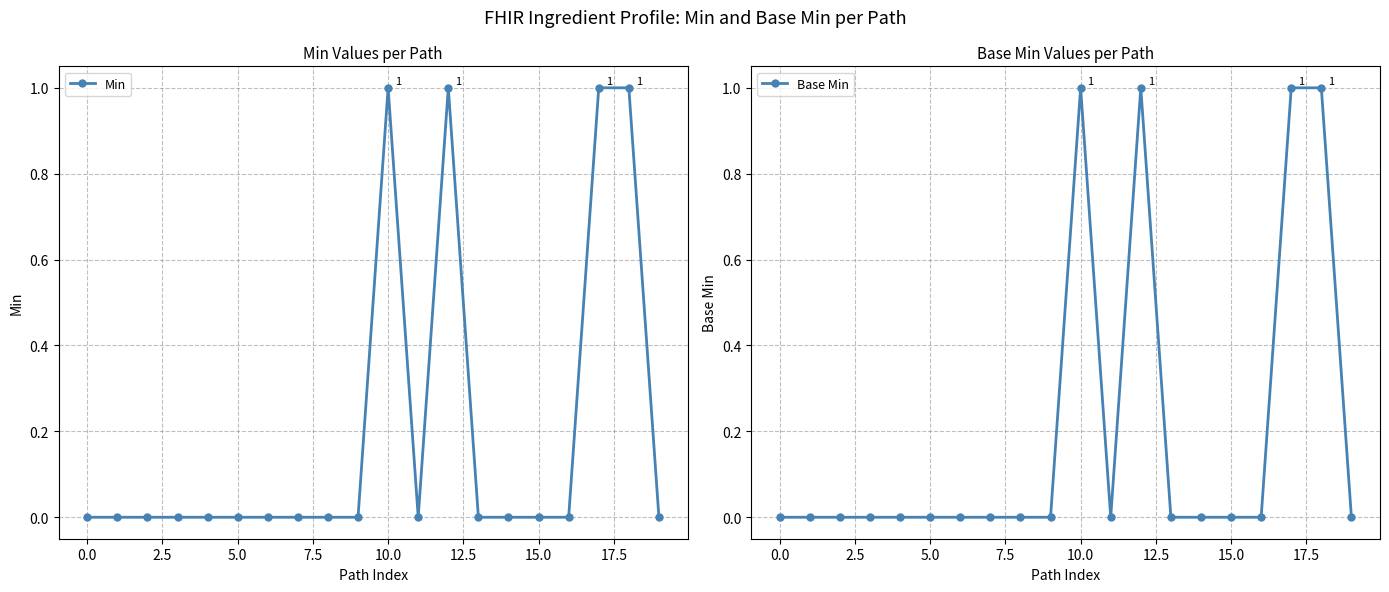

At which category does Base Min reach its first local peak?

10